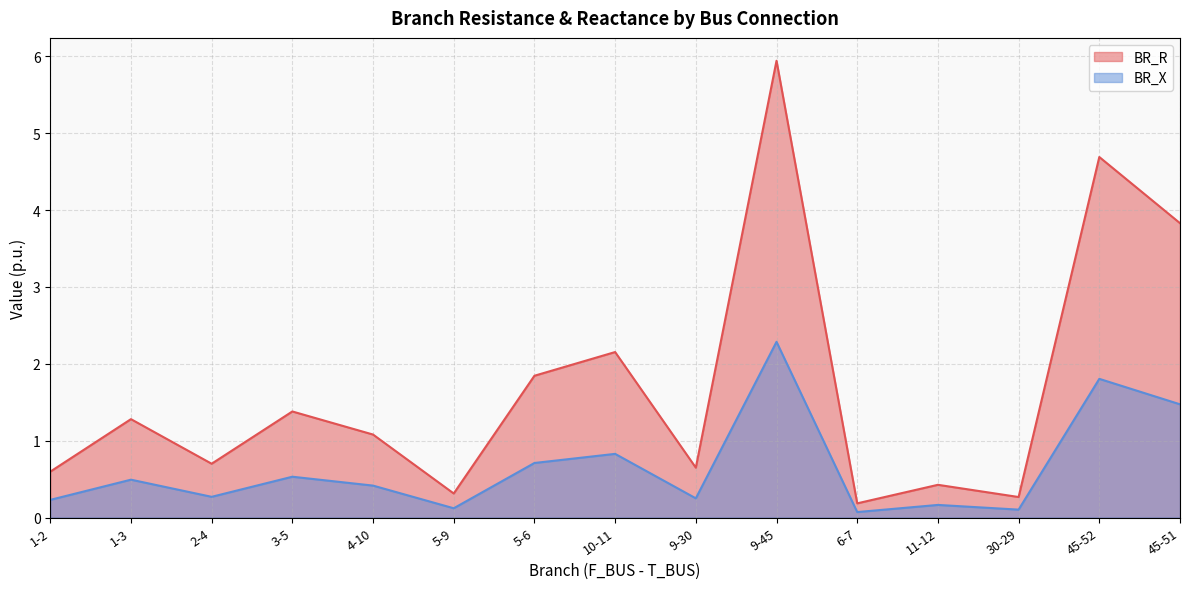

How many lines are shown in the chart?

2